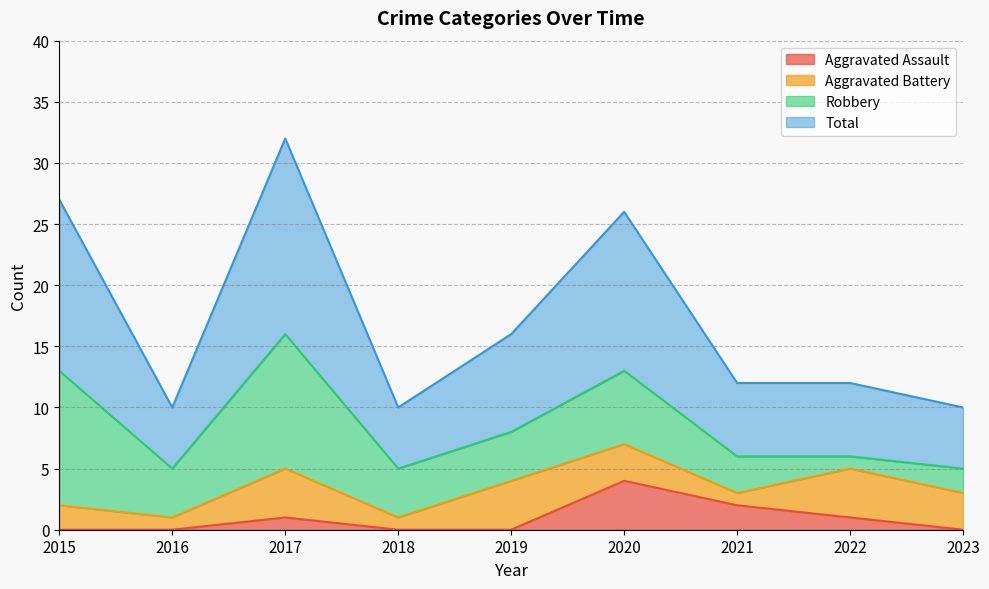

True or false: Aggravated Assault and Total cross at least once.

False